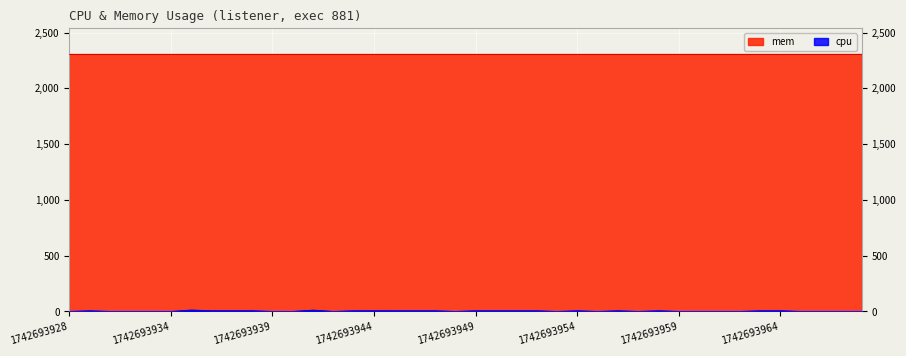

Which series has the largest total across all categories?

mem